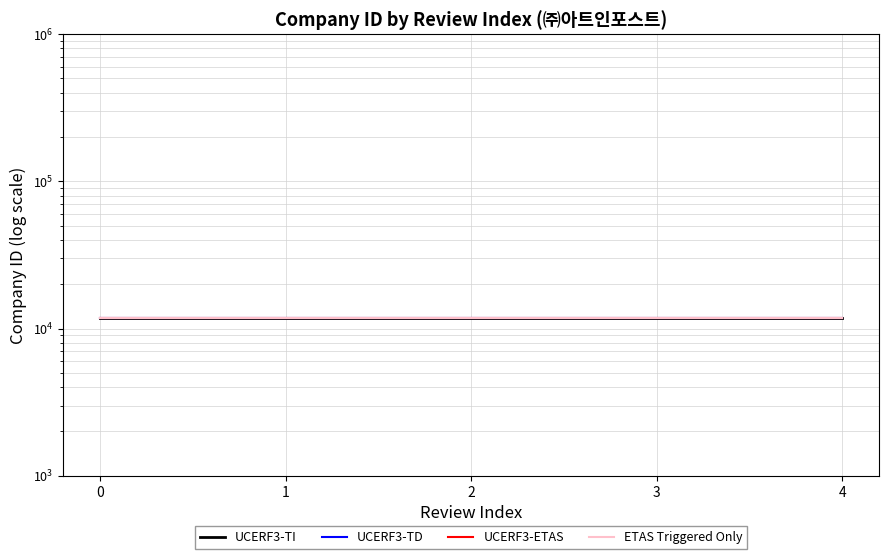

What is the average value of the UCERF3-ETAS series?

11782.4